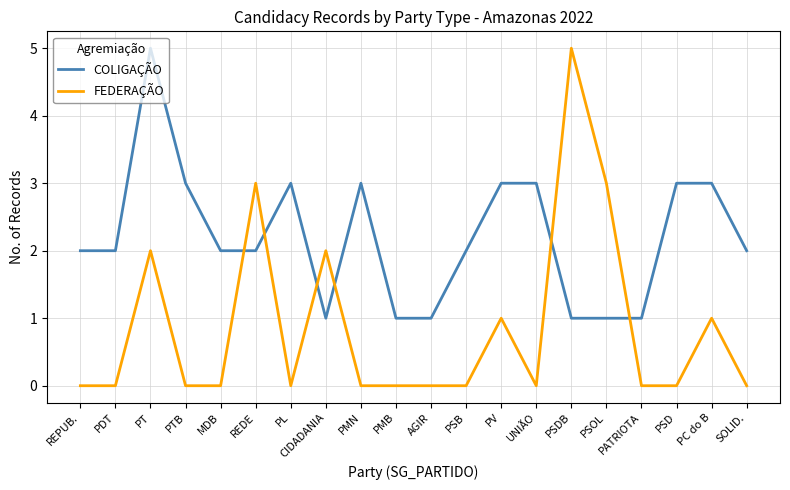

What is the maximum value for FEDERAÇÃO?

5